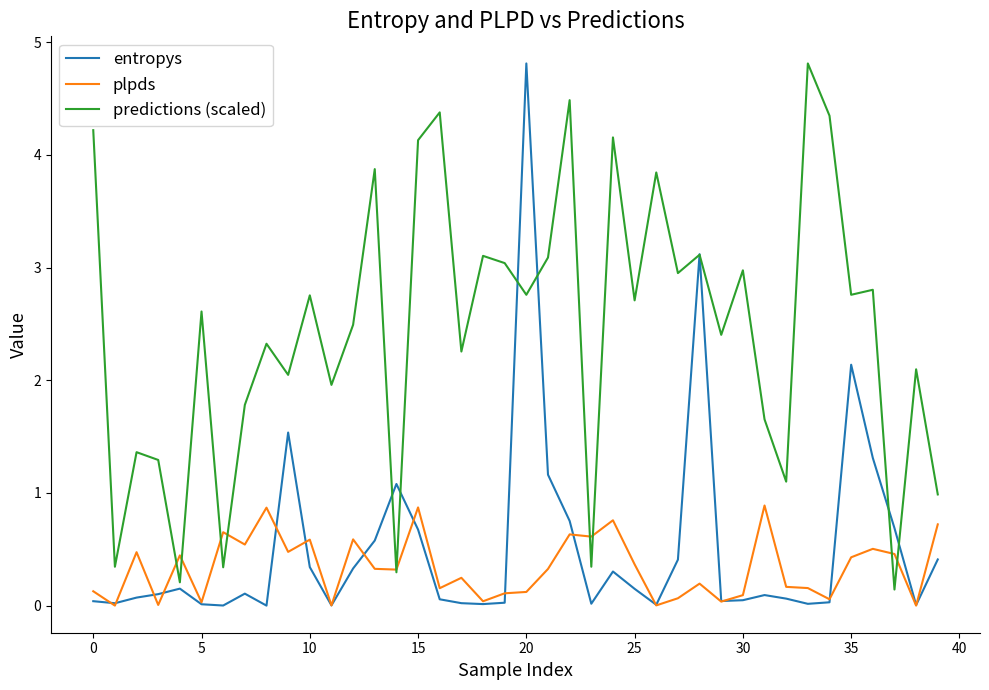

Which series has the largest range (max minus min)?

entropys